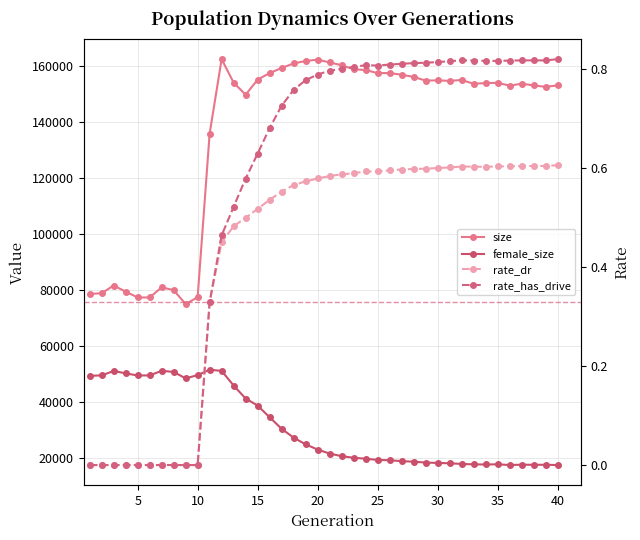

True or false: size and rate_dr intersect in this chart.

False